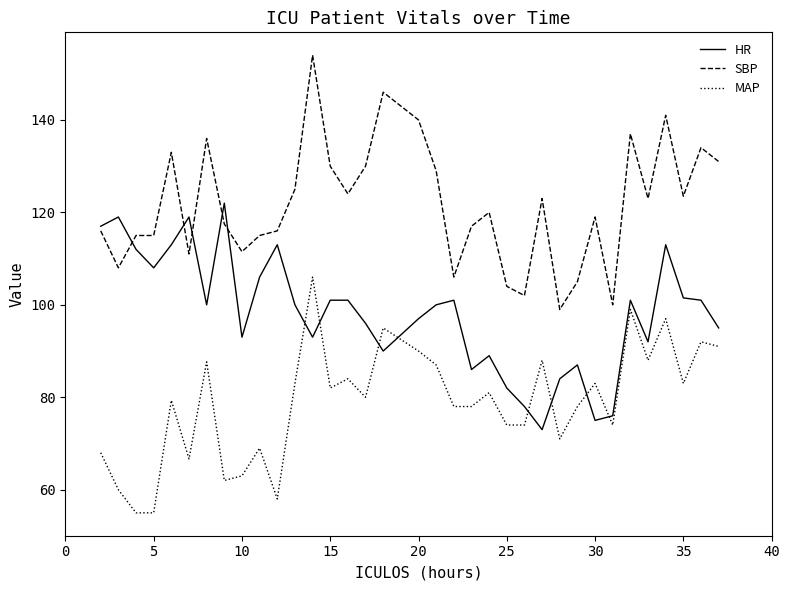

What is the greatest value displayed?

154.0